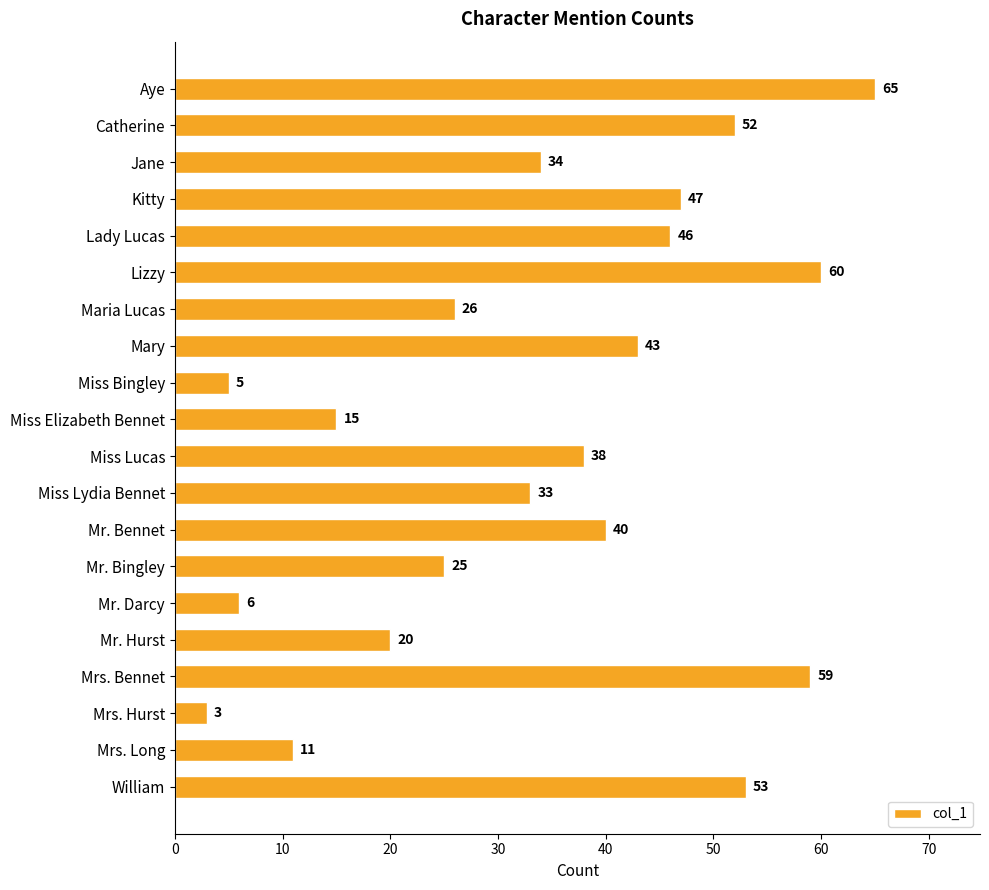

True or false: the data shows 75 at Kitty.

False